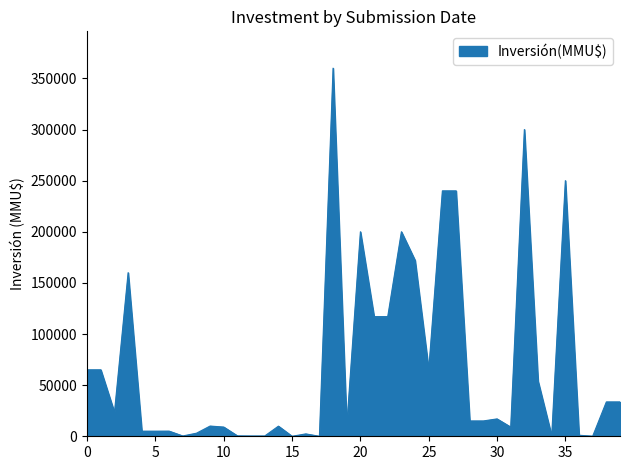

What is the maximum value shown in the chart?

360000